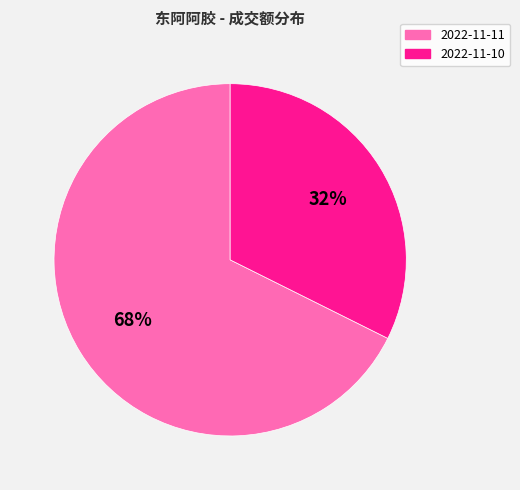

To the nearest percent, what is the combined percentage of 2022-11-11 and 2022-11-10?

100%